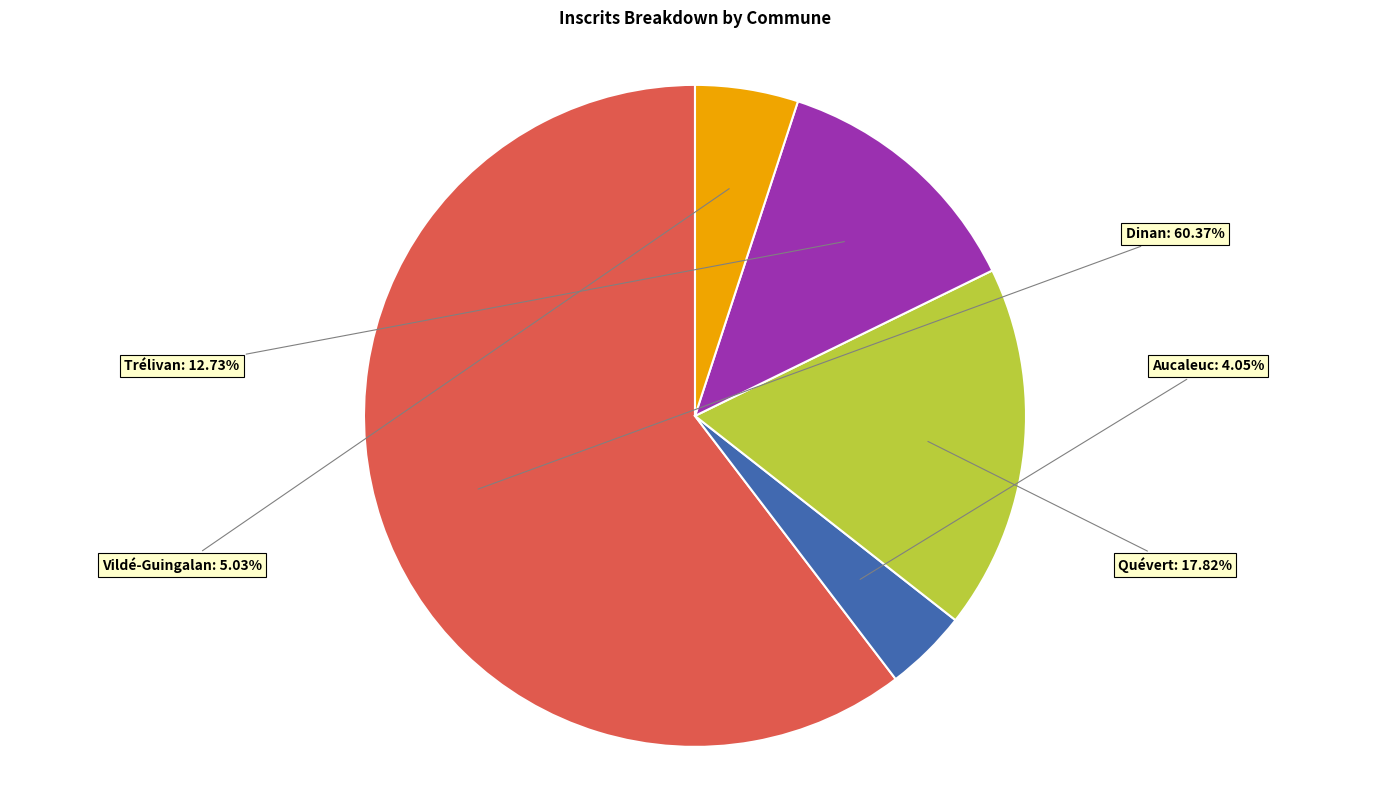

To the nearest percent, what is the combined percentage of Quévert and Dinan?

78%